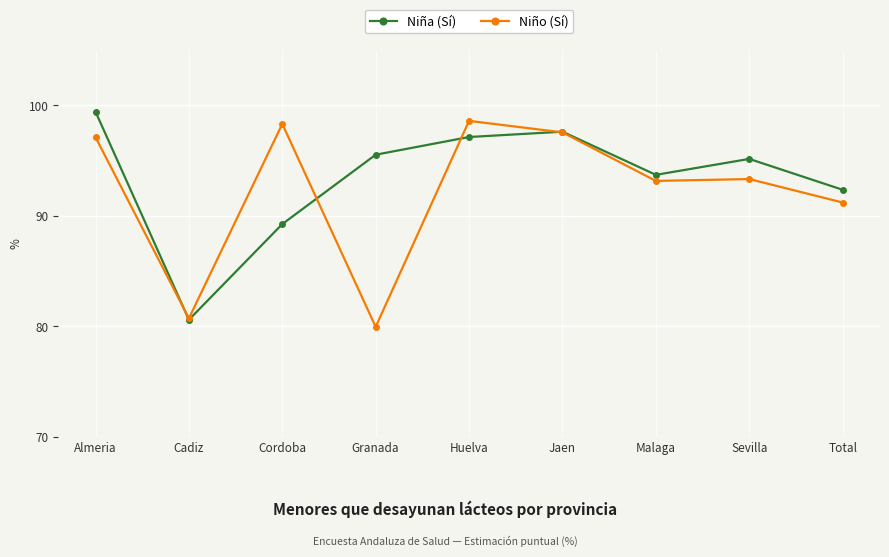

What value does the Niña (Sí) series have at Jaen?

97.6